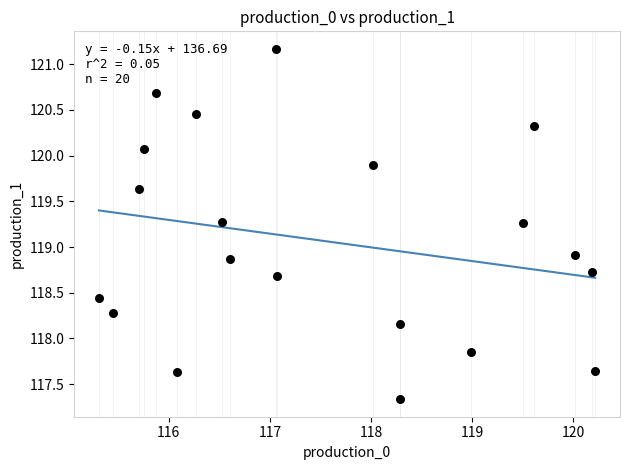

What is the range of X values (max minus min)?

4.9